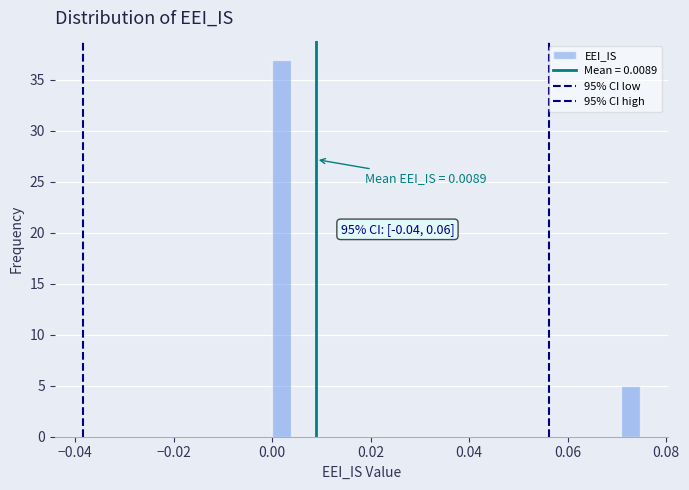

Read against the x-axis, roughly where is the centre of the tallest bar?

0.002